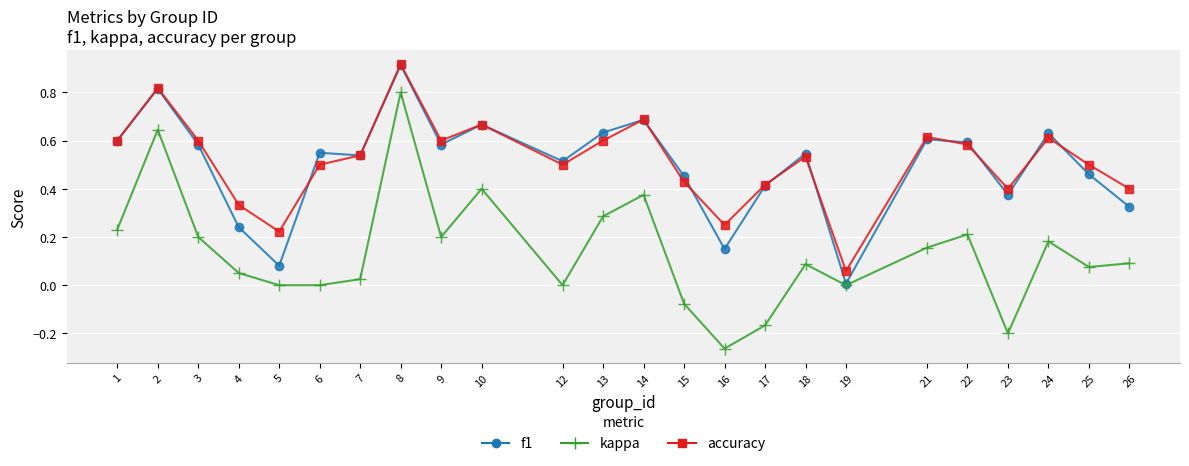

Which series has the largest range (max minus min)?

kappa